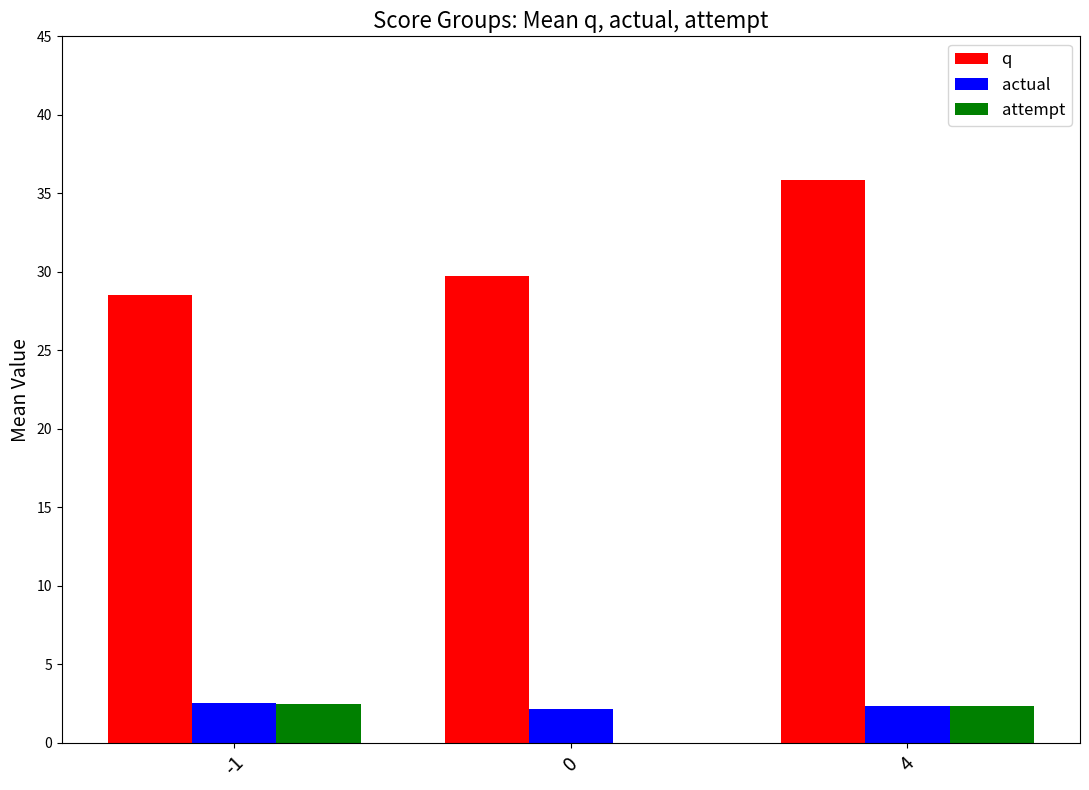

True or false: q has a value of 8.5 at 0.

False